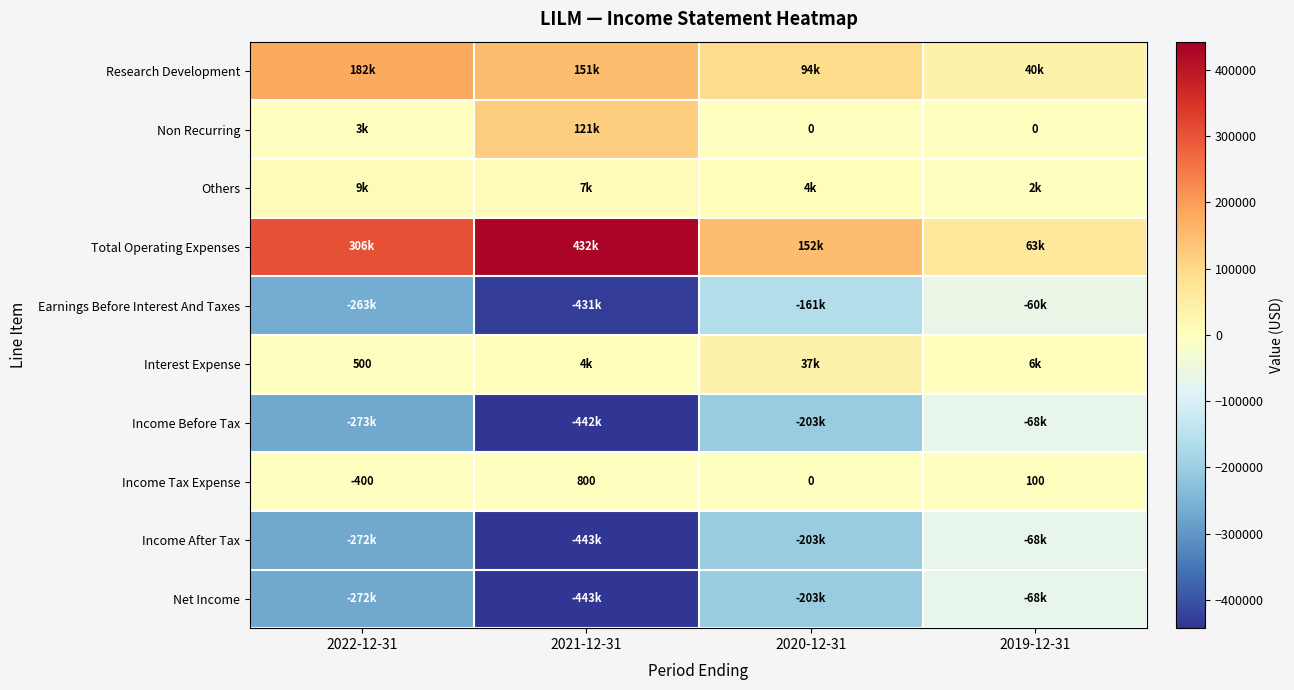

At which label is Income Tax Expense closest to 200?

2019-12-31